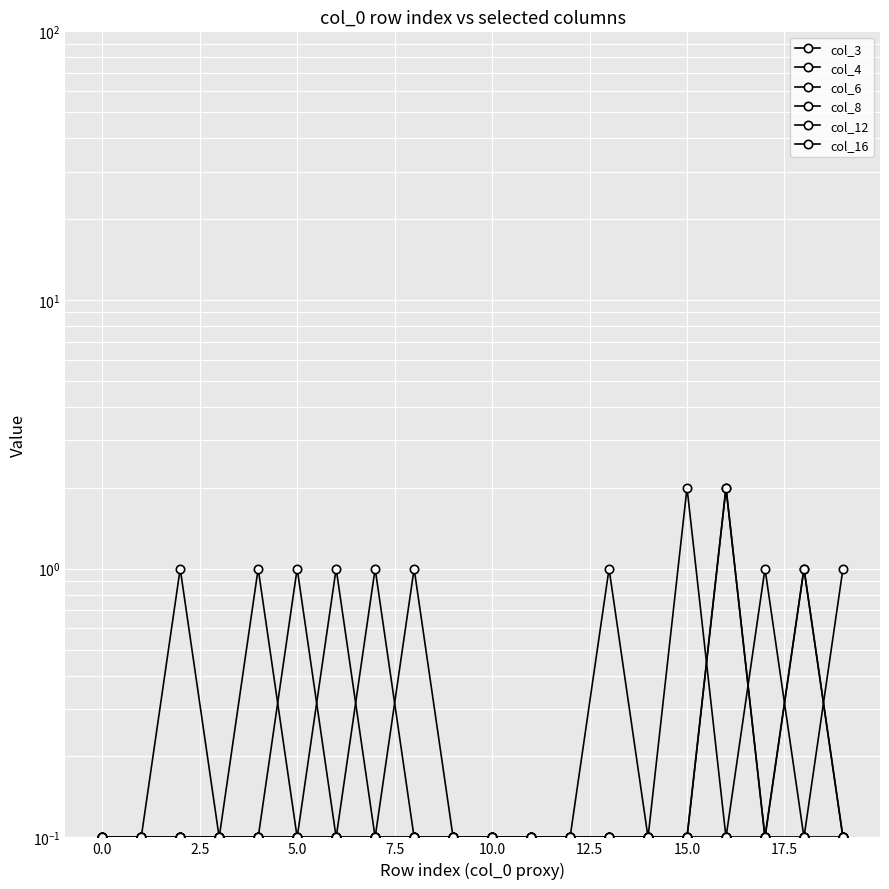

What is the lowest value of the col_12 series?

0.1